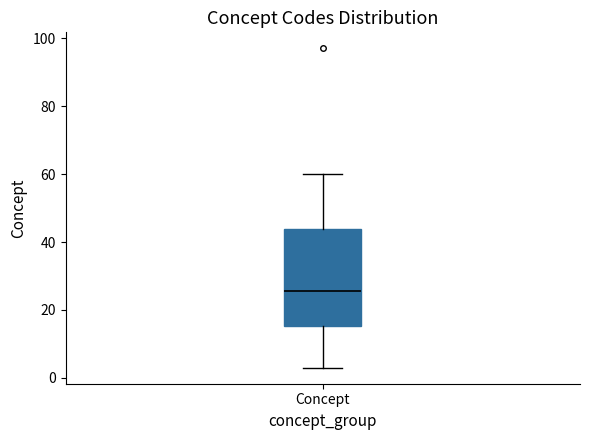

Where does the upper whisker of the box for Concept end on the y-axis? The values are not printed on the chart, so give them approximately, as read against the axis.

60